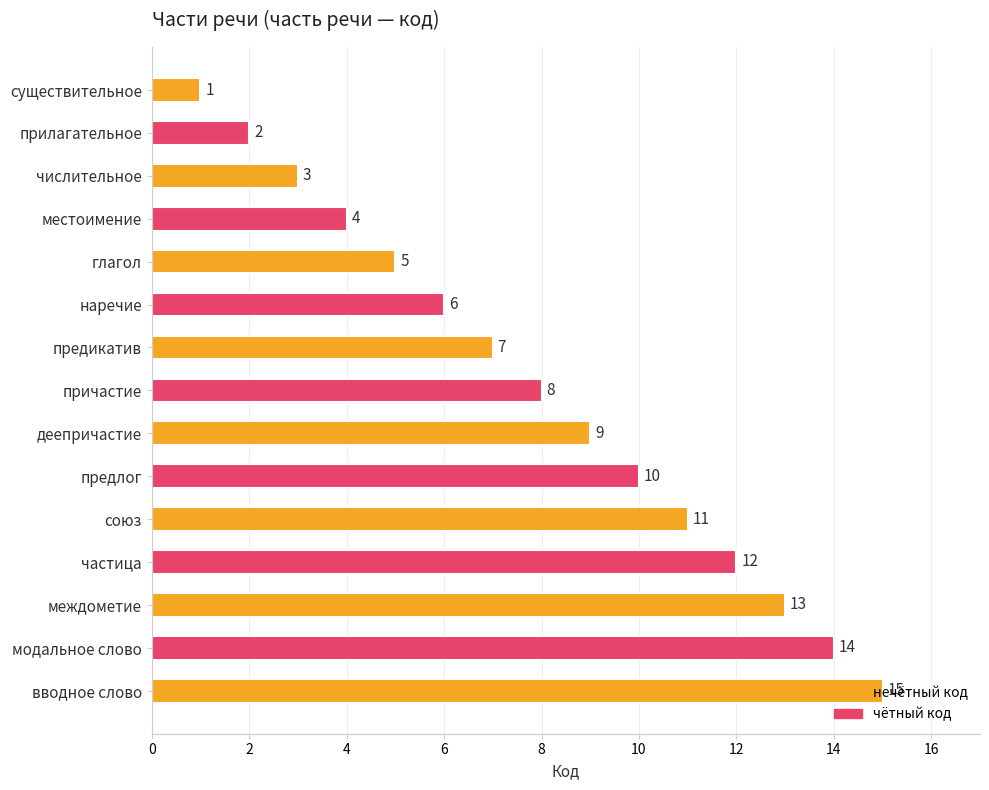

Read the value at союз, to the nearest 5.

10